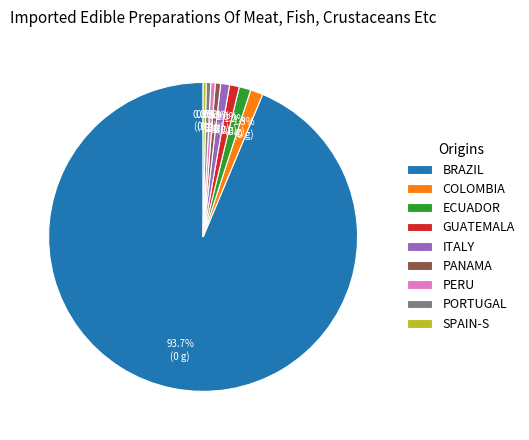

How many segments does this pie chart have?

9